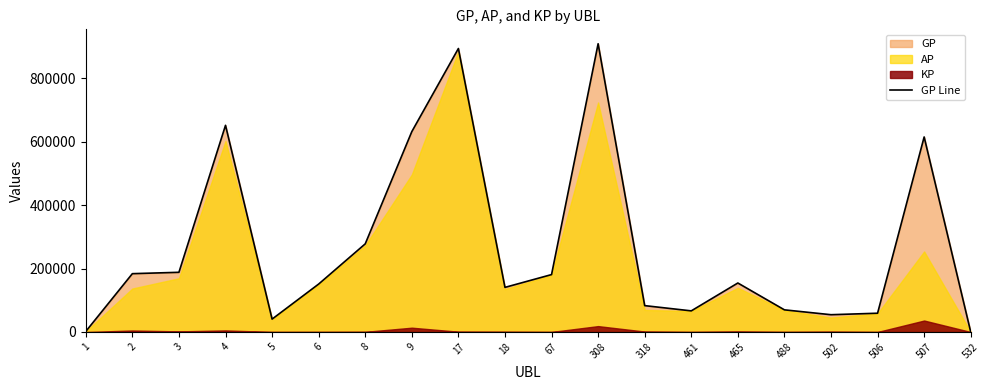

How many lines are shown in the chart?

1